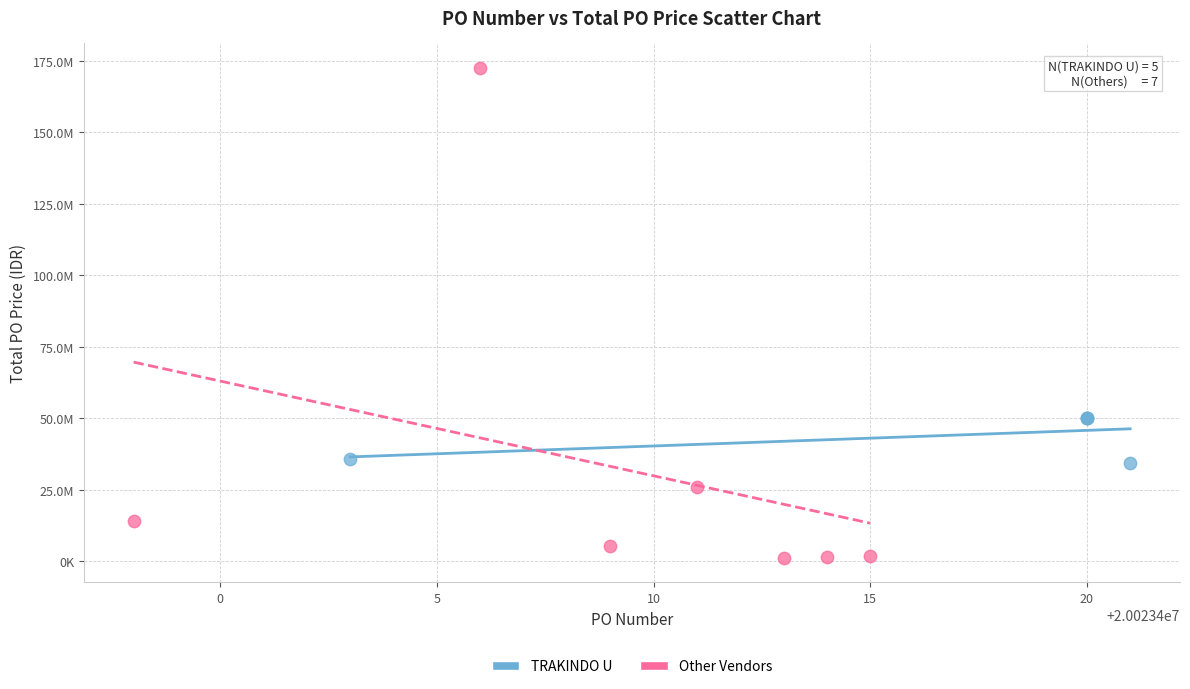

Which series has the widest spread of Y values?

Other Vendors